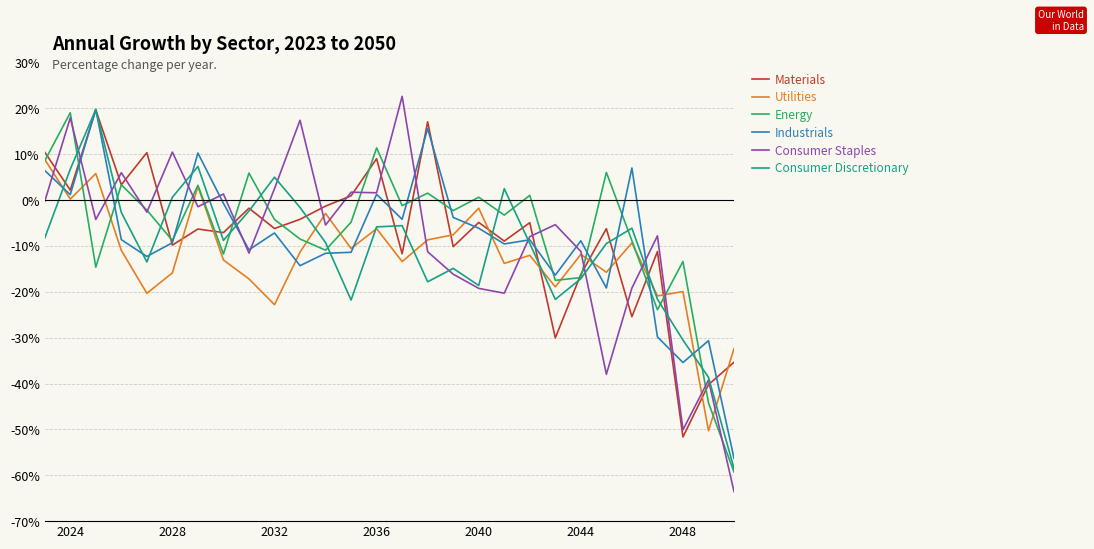

Which series has the widest spread of values?

Consumer Staples